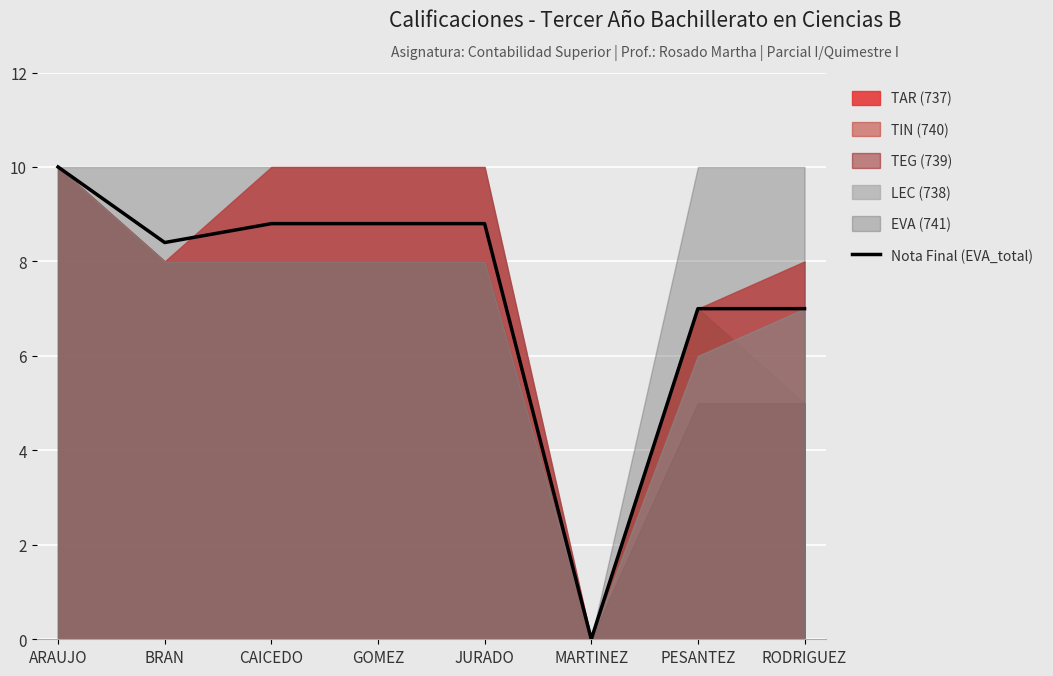

What is the value of the 8th point from the left?

7.0